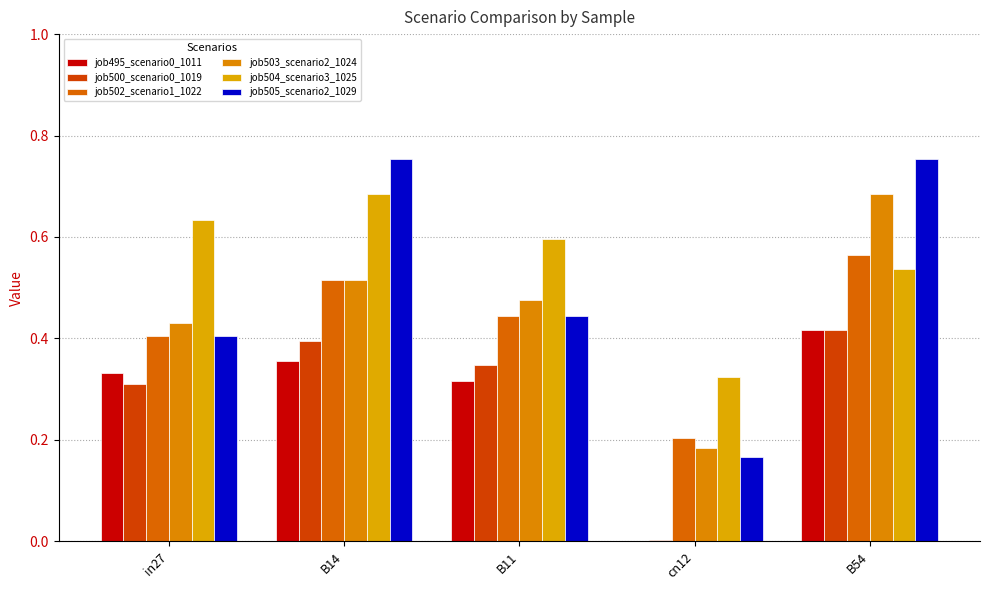

How many series are shown in this chart?

6